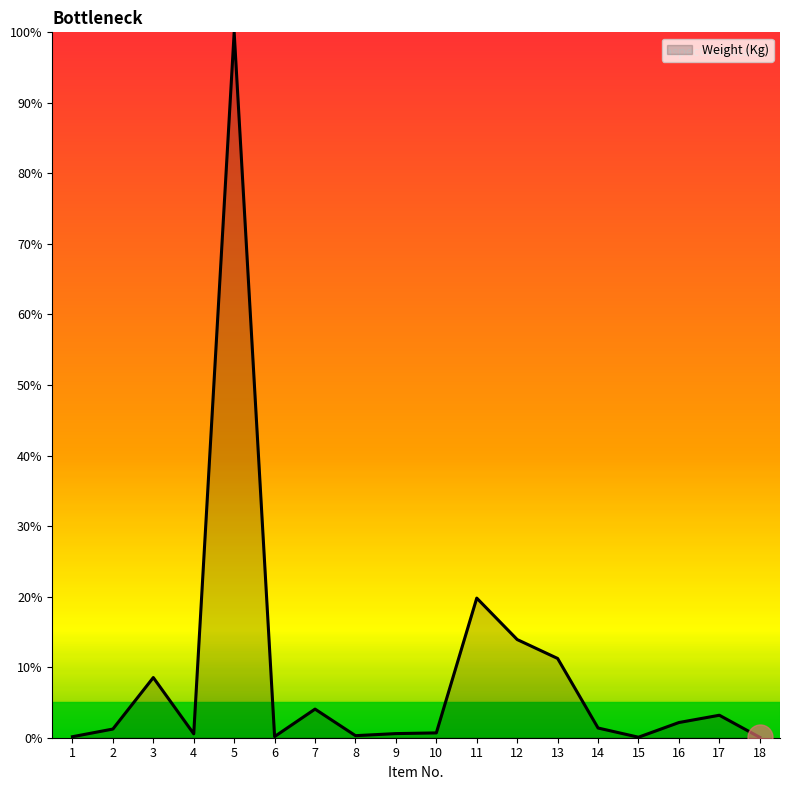

Where is the data nearest to the value 50?

11